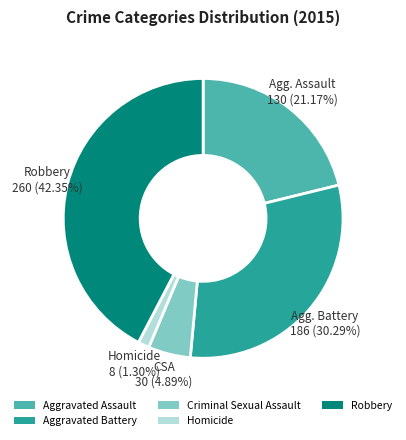

How many segments does this pie chart have?

5